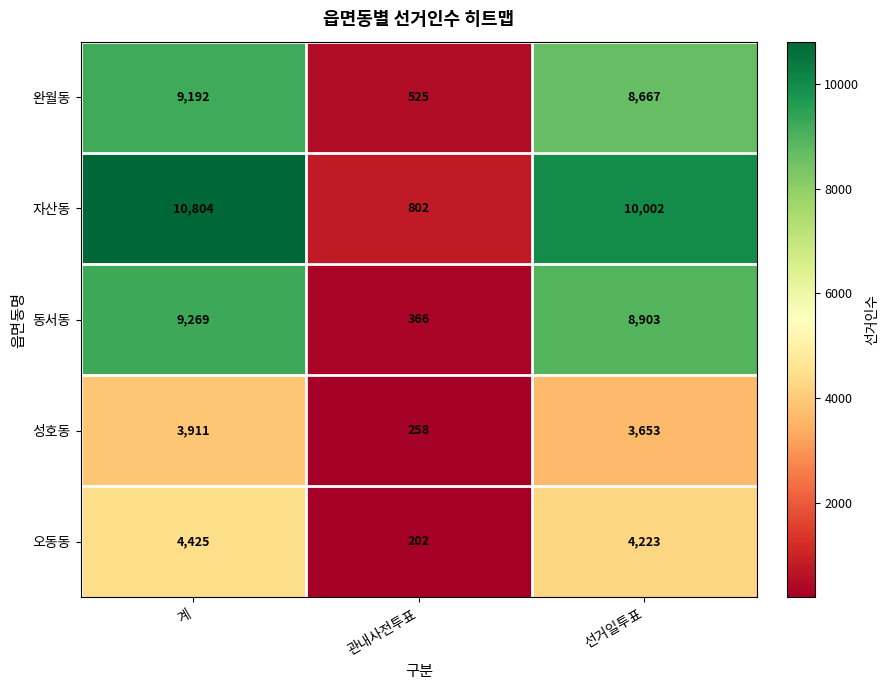

Reading right to left, transcribe all the data shown in this chart.

완월동: 선거일투표=8667	관내사전투표=525	계=9192
자산동: 선거일투표=10002	관내사전투표=802	계=10804
동서동: 선거일투표=8903	관내사전투표=366	계=9269
성호동: 선거일투표=3653	관내사전투표=258	계=3911
오동동: 선거일투표=4223	관내사전투표=202	계=4425